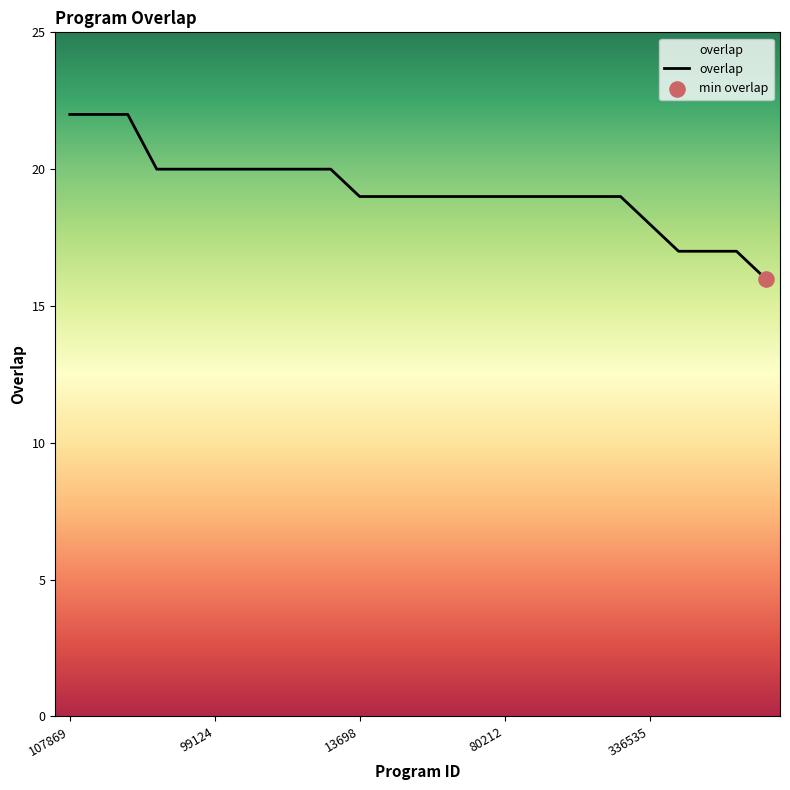

What is the minimum value shown in the chart?

16